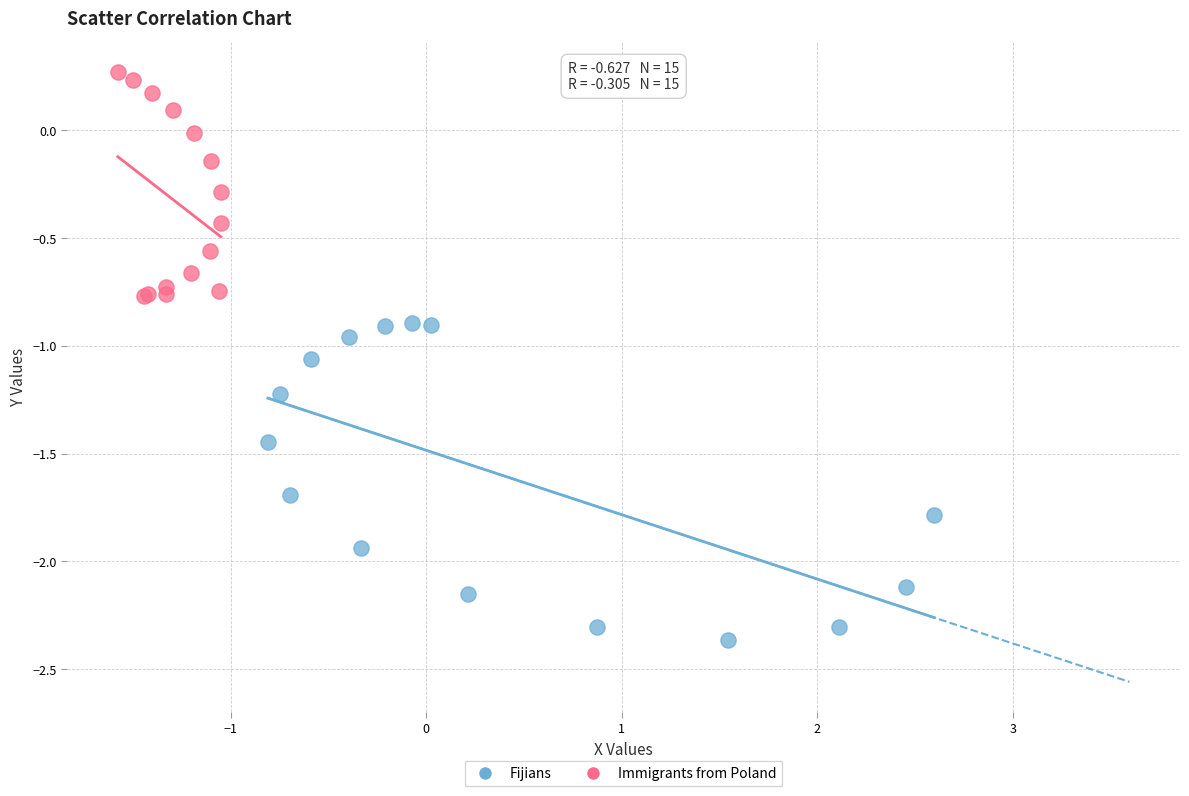

Which series reaches the minimum Y coordinate?

Fijians